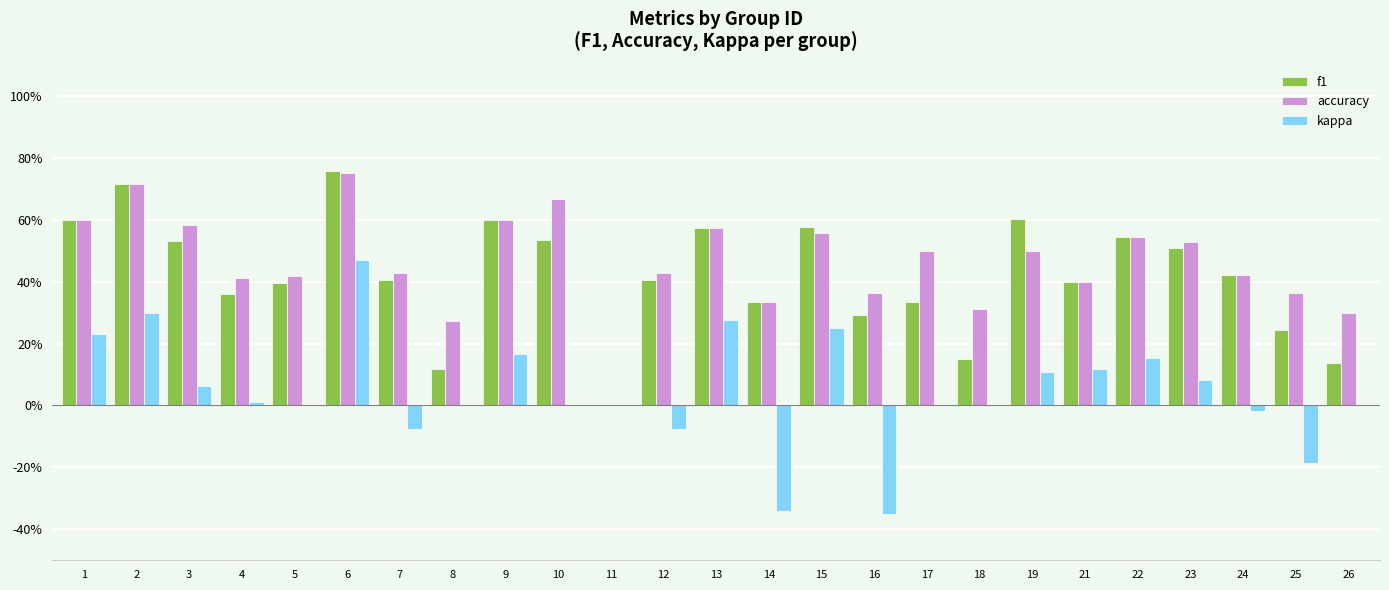

Rank the series at 6 from highest to lowest value.

f1, accuracy, kappa